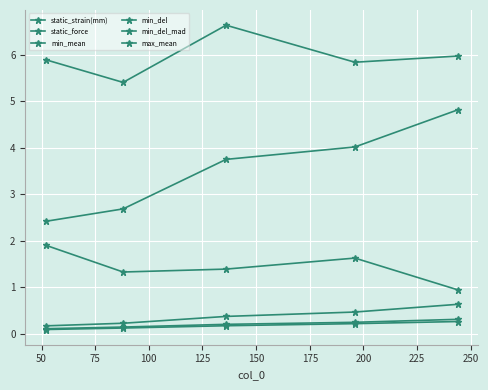

How many categories are shown in the chart?

5